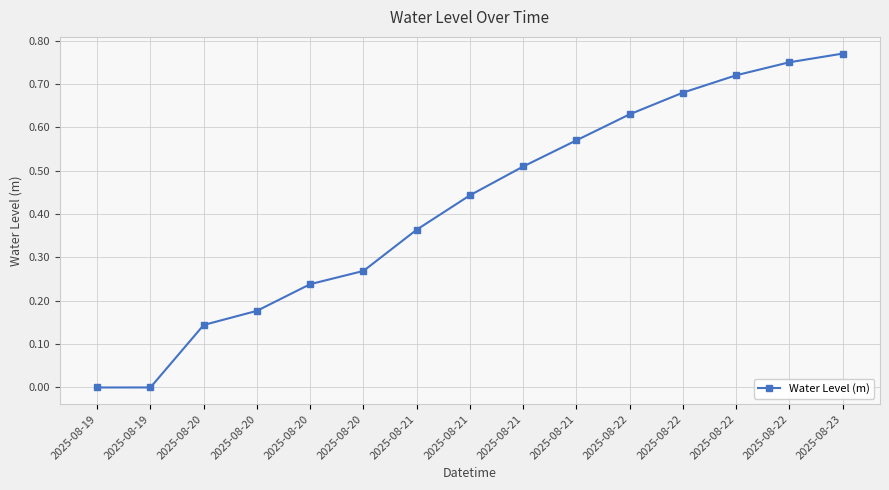

List the labels in order of value, smallest first.

2025-08-19, 2025-08-19, 2025-08-20, 2025-08-20, 2025-08-20, 2025-08-20, 2025-08-21, 2025-08-21, 2025-08-21, 2025-08-21, 2025-08-22, 2025-08-22, 2025-08-22, 2025-08-22, 2025-08-23